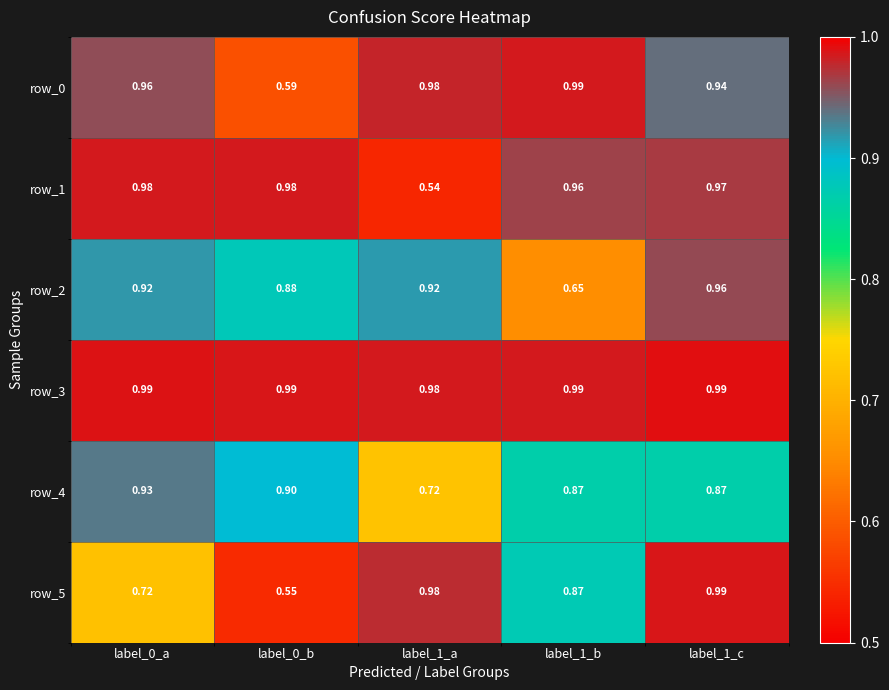

At which category is the sum across all series the highest?

label_1_c